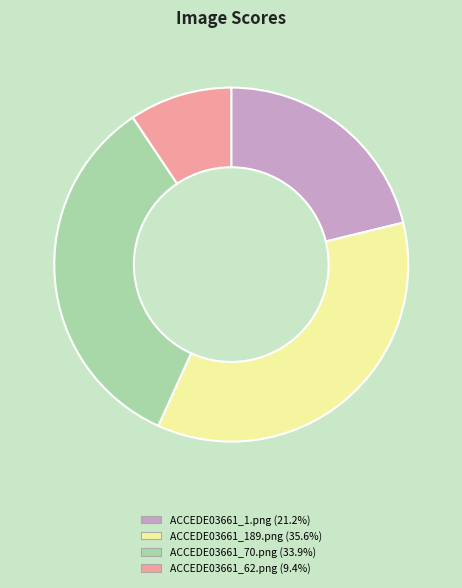

Which category has the smallest portion of the pie?

ACCEDE03661_62.png